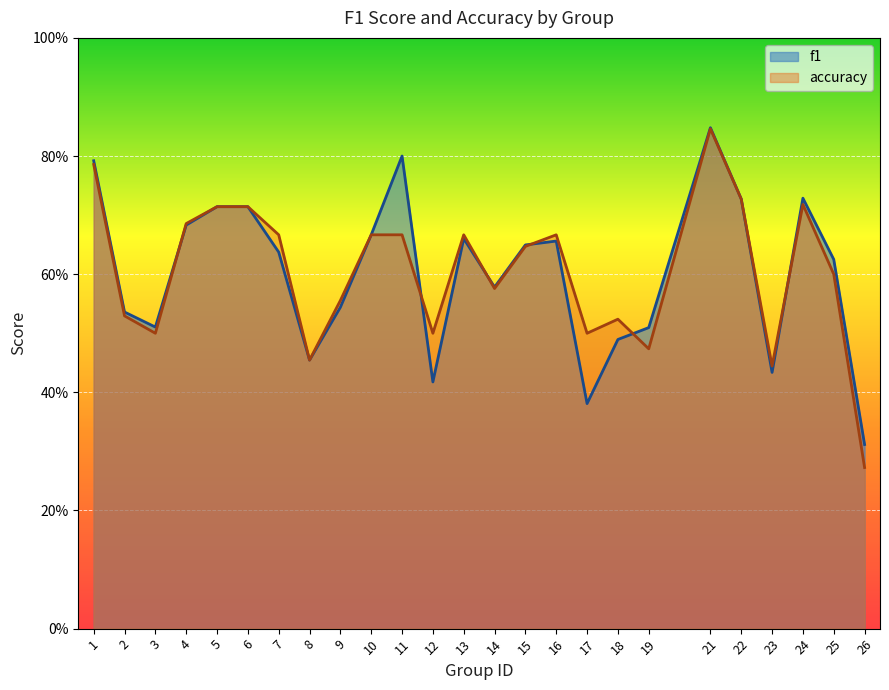

Reading left to right, what are all the values shown in this chart?

f1: 0.8	0.5	0.5	0.7	0.7	0.7	0.6	0.5	0.5	0.7	0.8	0.4	0.7	0.6	0.6	0.7	0.4	0.5	0.5	0.8	0.7	0.4	0.7	0.6	0.3
accuracy: 0.8	0.5	0.5	0.7	0.7	0.7	0.7	0.5	0.6	0.7	0.7	0.5	0.7	0.6	0.6	0.7	0.5	0.5	0.5	0.8	0.7	0.4	0.7	0.6	0.3